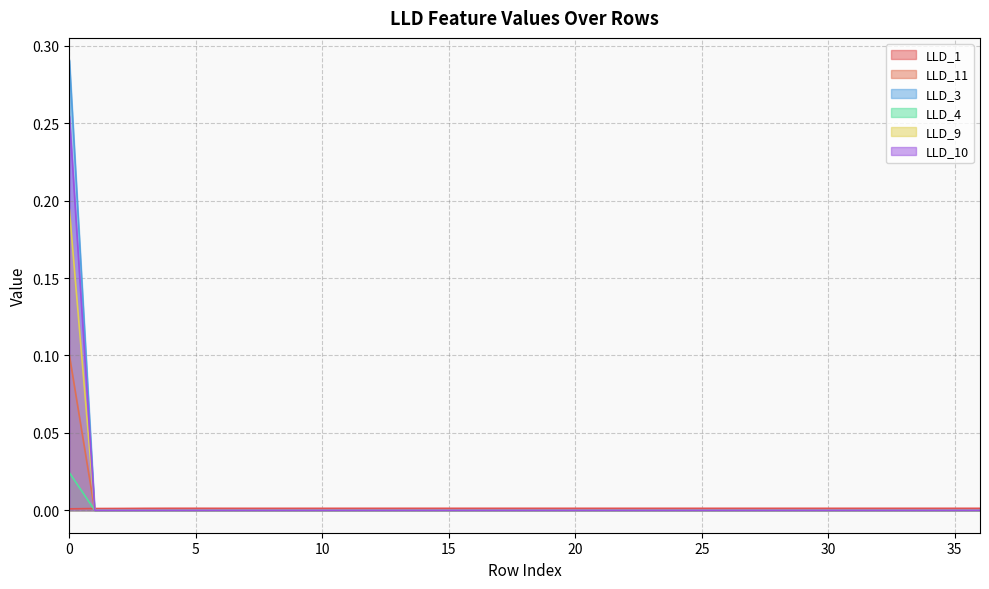

True or false: LLD_9 has more than 1 interior local peaks.

False